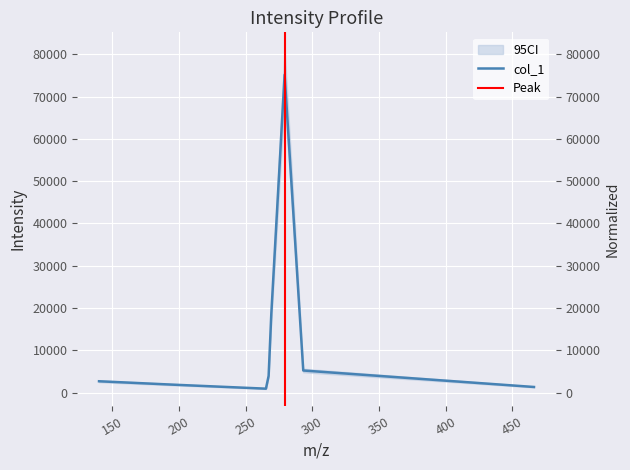

The chart shows a value of 5994.2 at 267.233154296875. True or false?

False